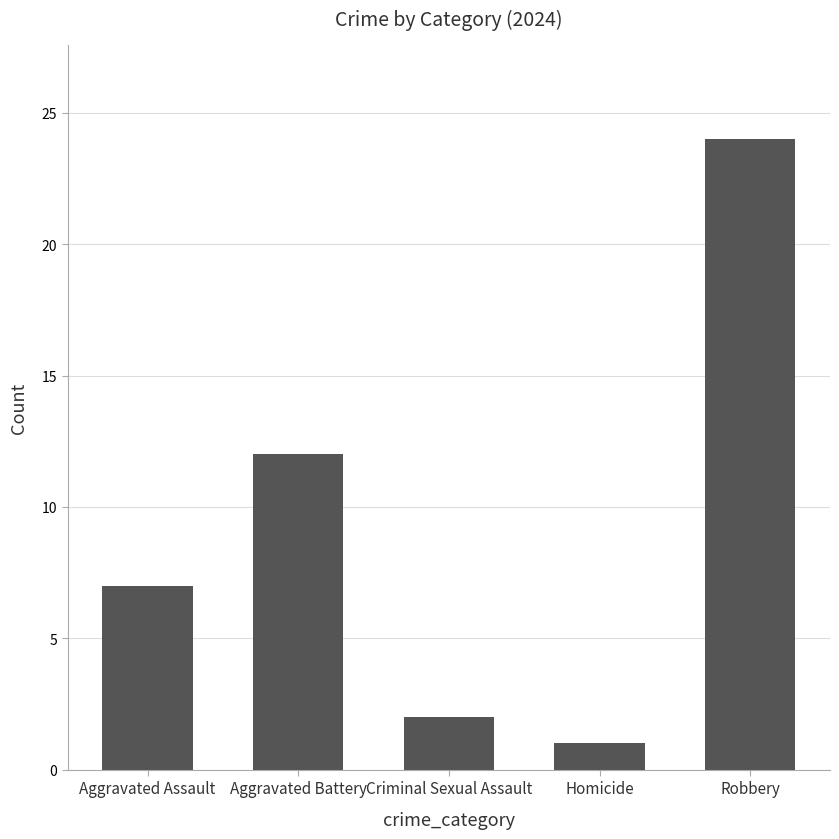

The value at Criminal Sexual Assault is 0. True or false?

False